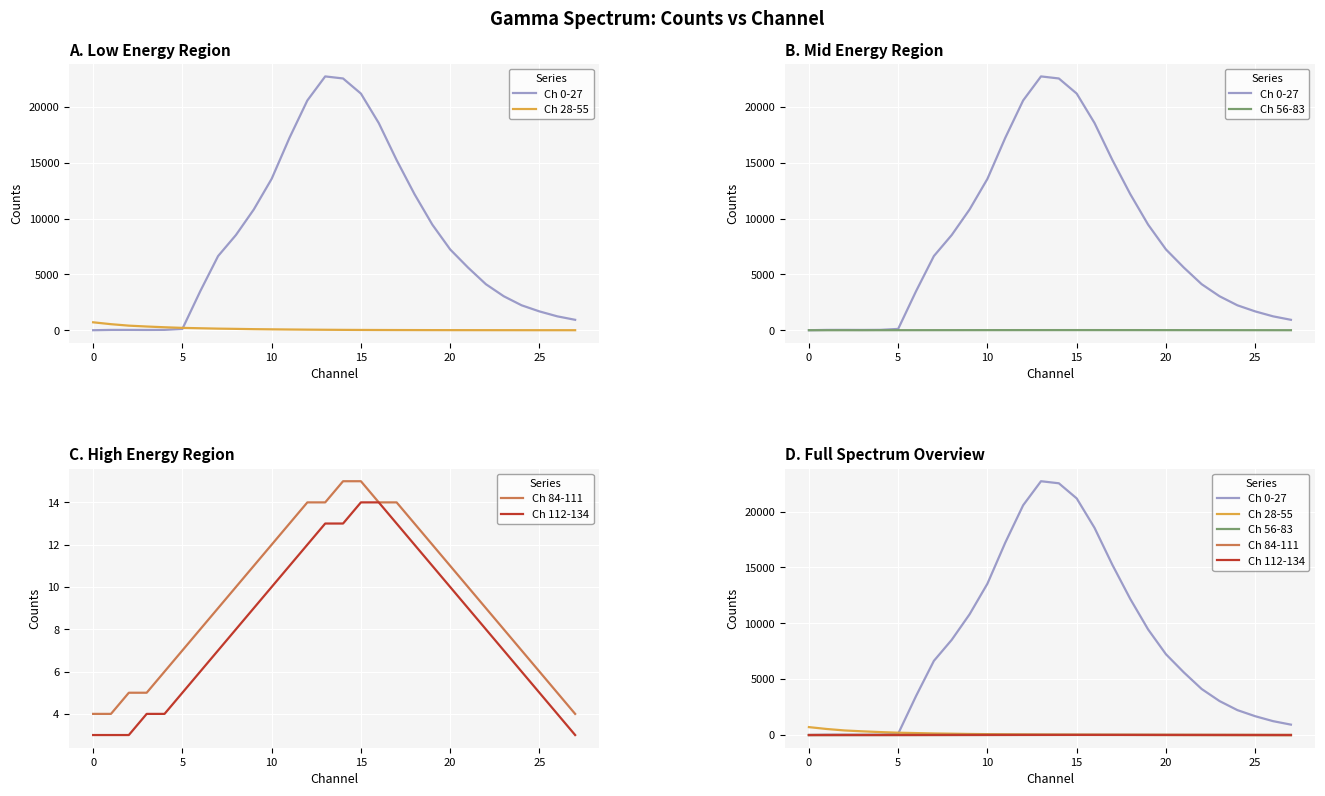

Between 13 and 19, which series saw the biggest shift?

Ch 0-27